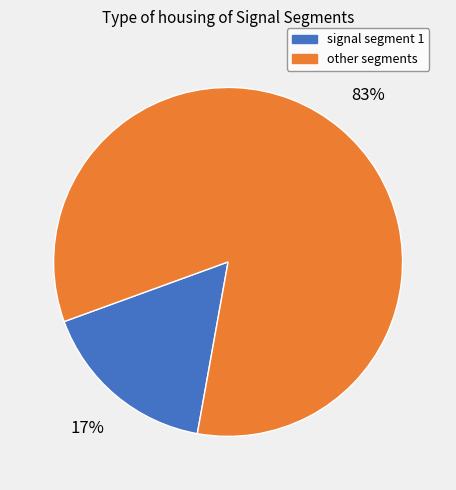

Is it true that other segments is 83% of the pie?

True